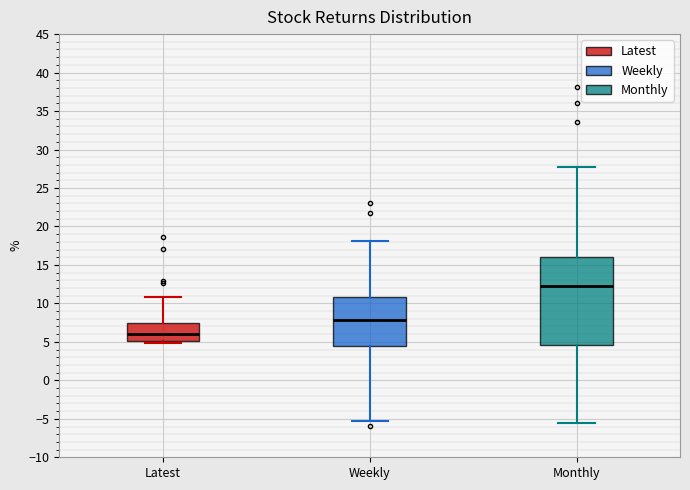

Where is the lower edge of the box for Monthly on the y-axis? The values are not printed on the chart, so give them approximately, as read against the axis.

4.5